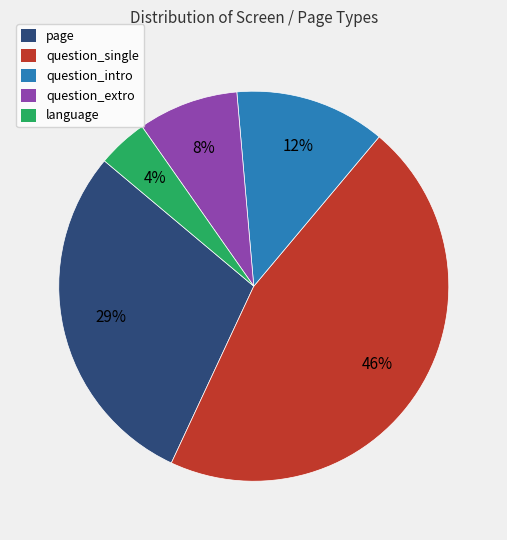

To the nearest percent, what is the difference between the largest and smallest slice percentages?

42%